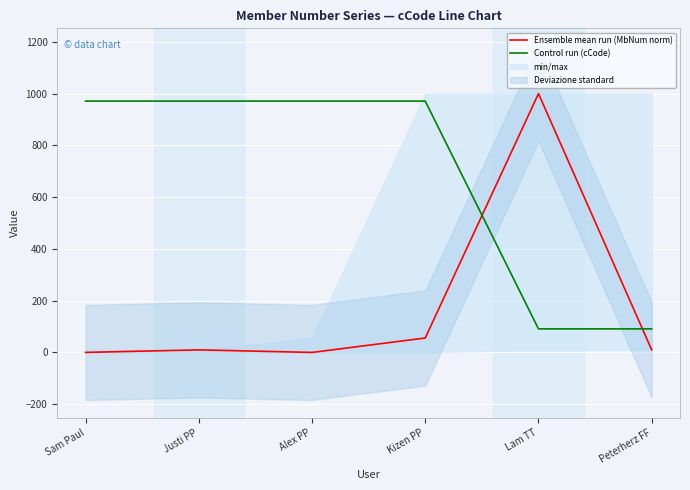

Which category has the highest value in the Control run (cCode) series?

Sam Paul